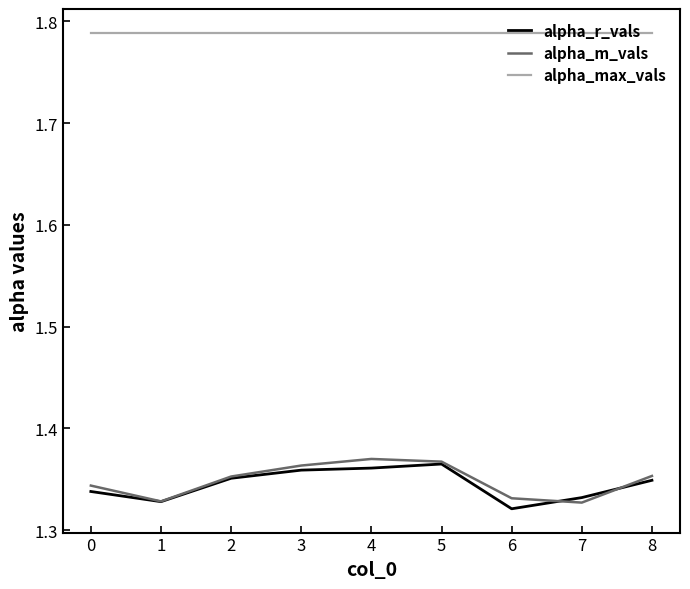

True or false: alpha_r_vals has a value of 2.1 at 5.

False